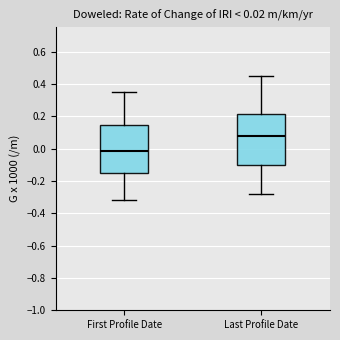

Which box is the tallest, from its lower edge to its upper edge?

Last Profile Date